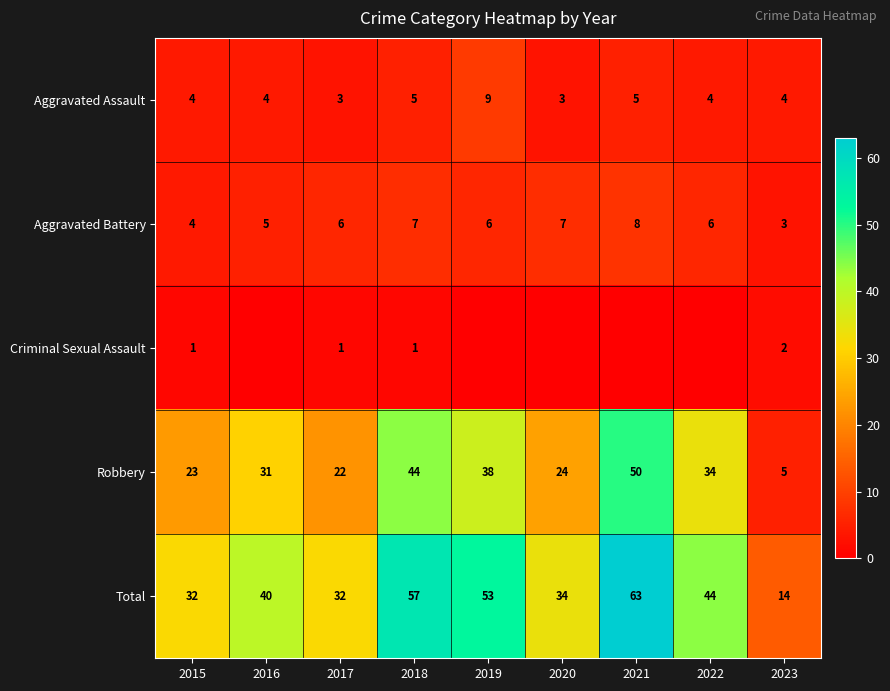

What is the maximum value for Aggravated Assault?

9